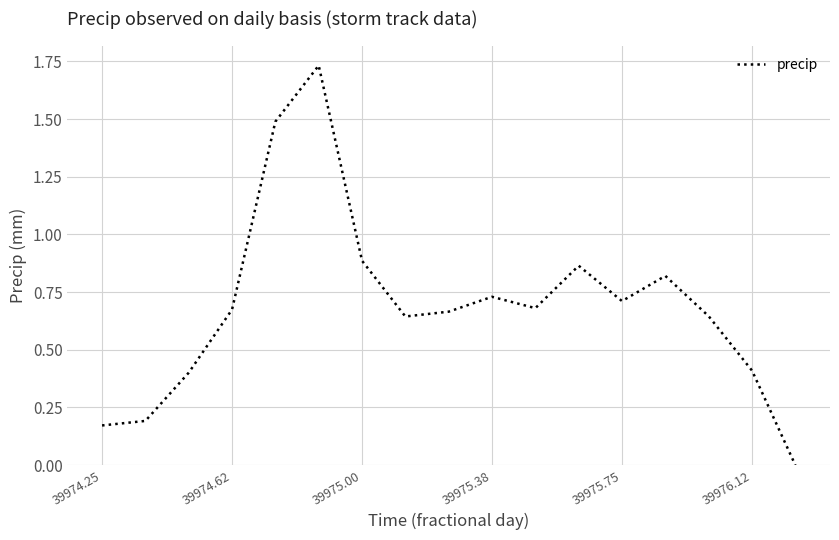

How many lines are shown in the chart?

1